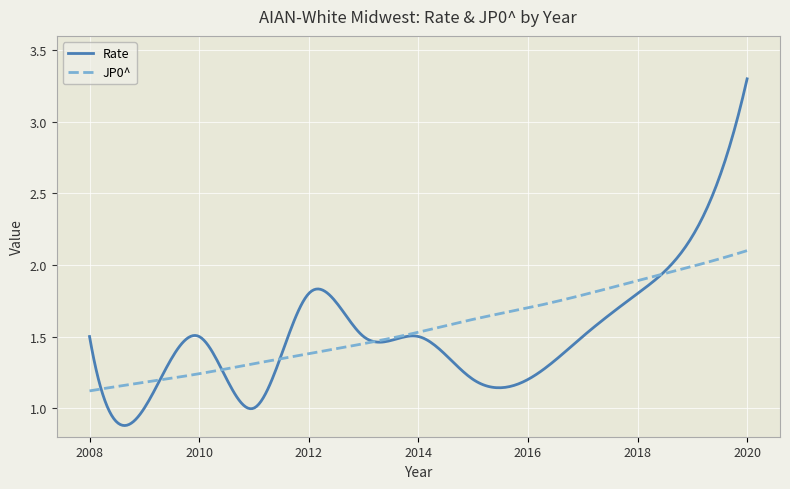

What is the maximum value for Rate?

3.3